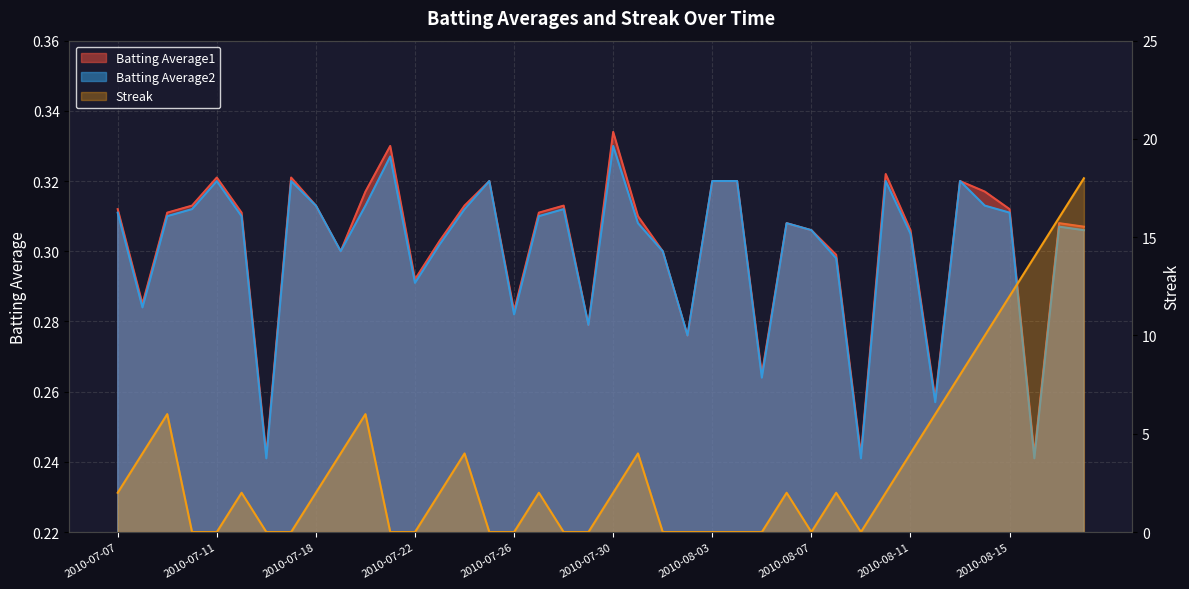

What is the difference between the highest and lowest values at 2010-08-09?

0.2